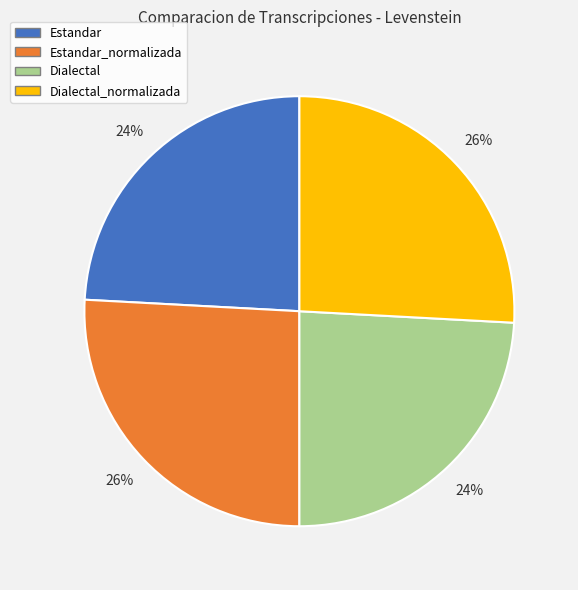

Does Dialectal represent more than half of the total?

No